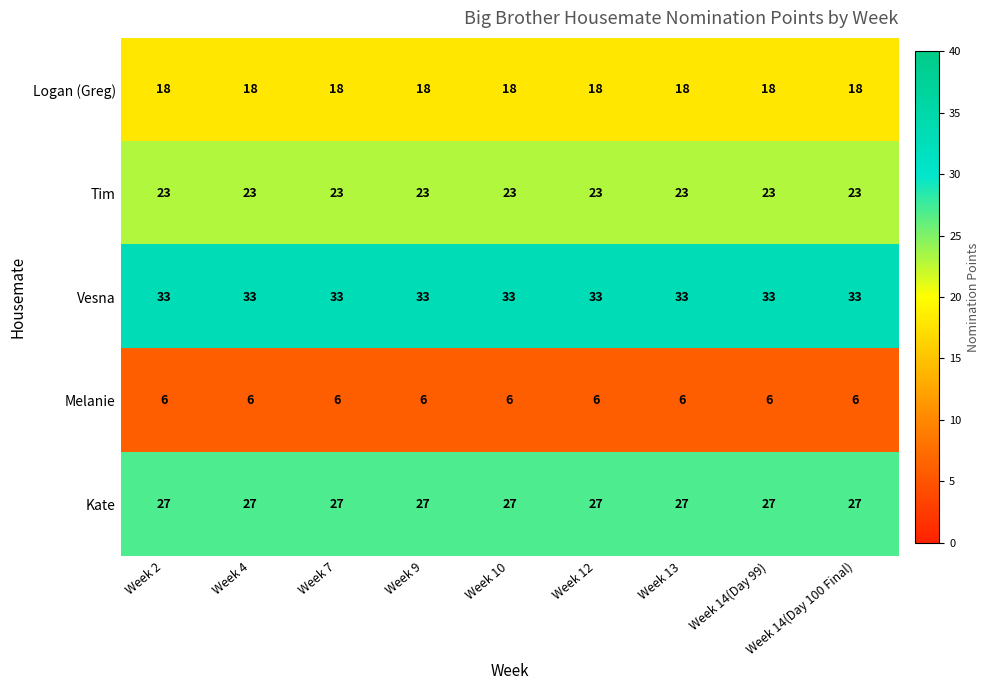

What is the spread (max minus min) of values at Week 4?

27